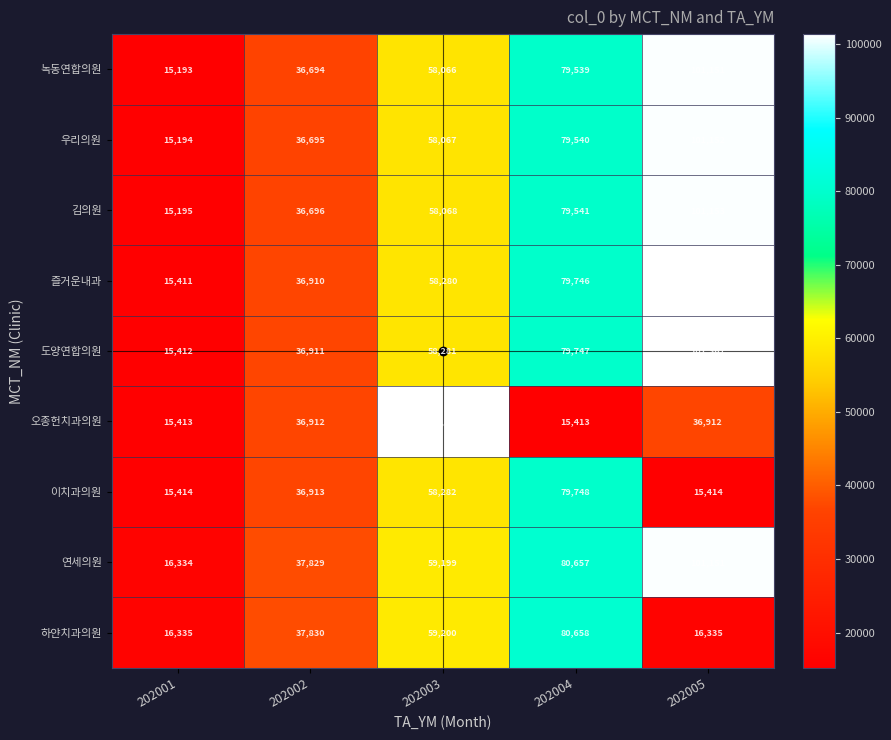

Read the 김의원 value at 202002.

36696